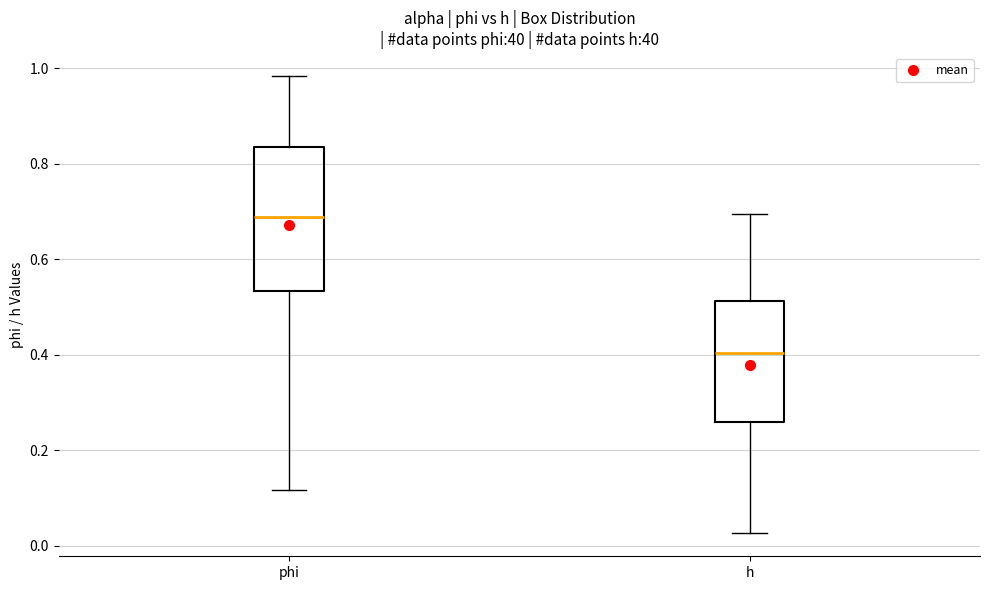

Reading left to right, transcribe this box plot: for each box, give where its median line is, the range the box spans, and where its two whiskers end, as read against the y-axis. The values are not printed on the chart, so give them approximately, as read against the axis.

phi: median 0.68, box 0.54 to 0.84, whiskers 0.12 to 0.98
h: median 0.40, box 0.26 to 0.52, whiskers 0.02 to 0.70